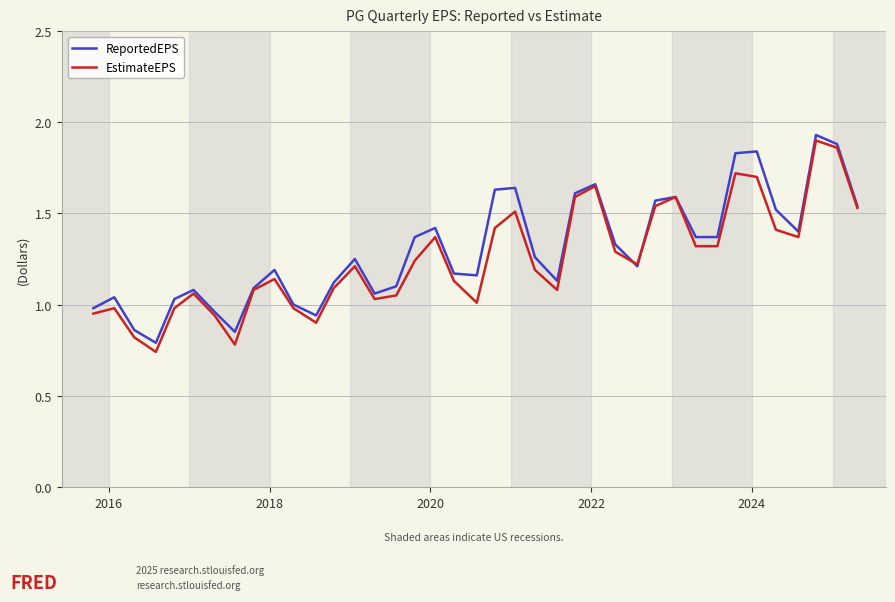

Which series has the largest range (max minus min)?

EstimateEPS